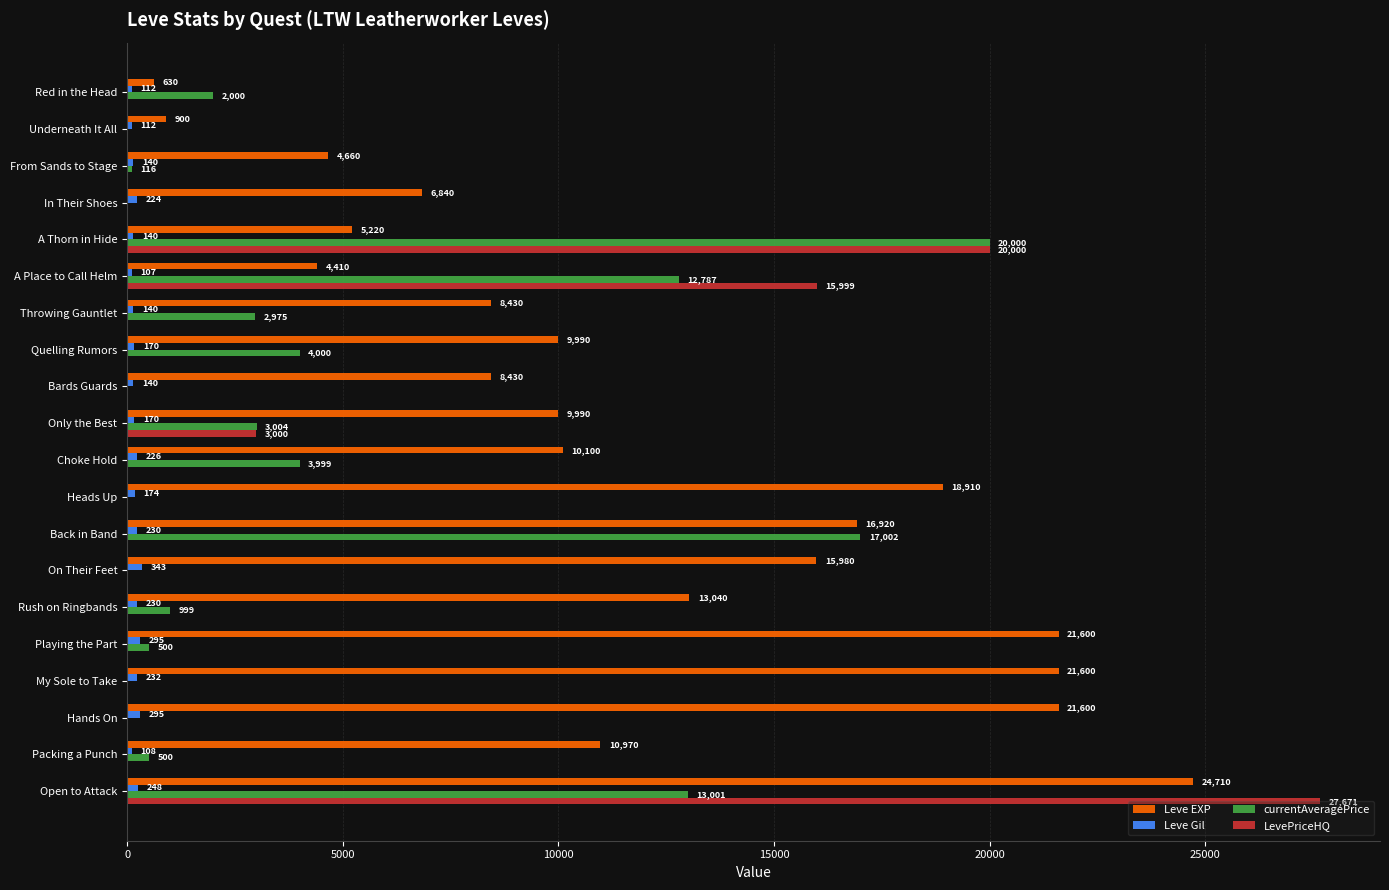

What is the sum of the Leve EXP values at A Place to Call Helm and My Sole to Take?

26010